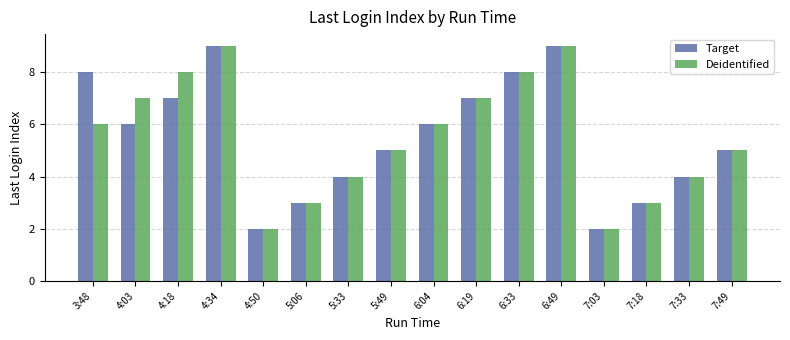

Reading right to left, what are all the values shown in this chart?

Target: 7:49=5	7:33=4	7:18=3	7:03=2	6:49=9	6:33=8	6:19=7	6:04=6	5:49=5	5:33=4	5:06=3	4:50=2	4:34=9	4:18=7	4:03=6	3:48=8
Deidentified: 7:49=5	7:33=4	7:18=3	7:03=2	6:49=9	6:33=8	6:19=7	6:04=6	5:49=5	5:33=4	5:06=3	4:50=2	4:34=9	4:18=8	4:03=7	3:48=6